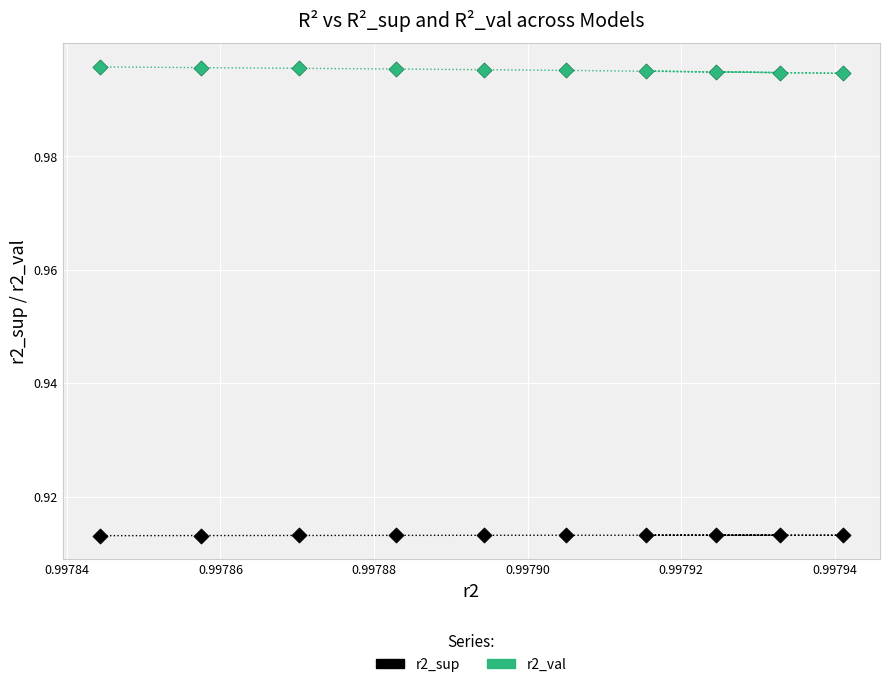

Which series reaches the minimum Y coordinate?

r2_sup